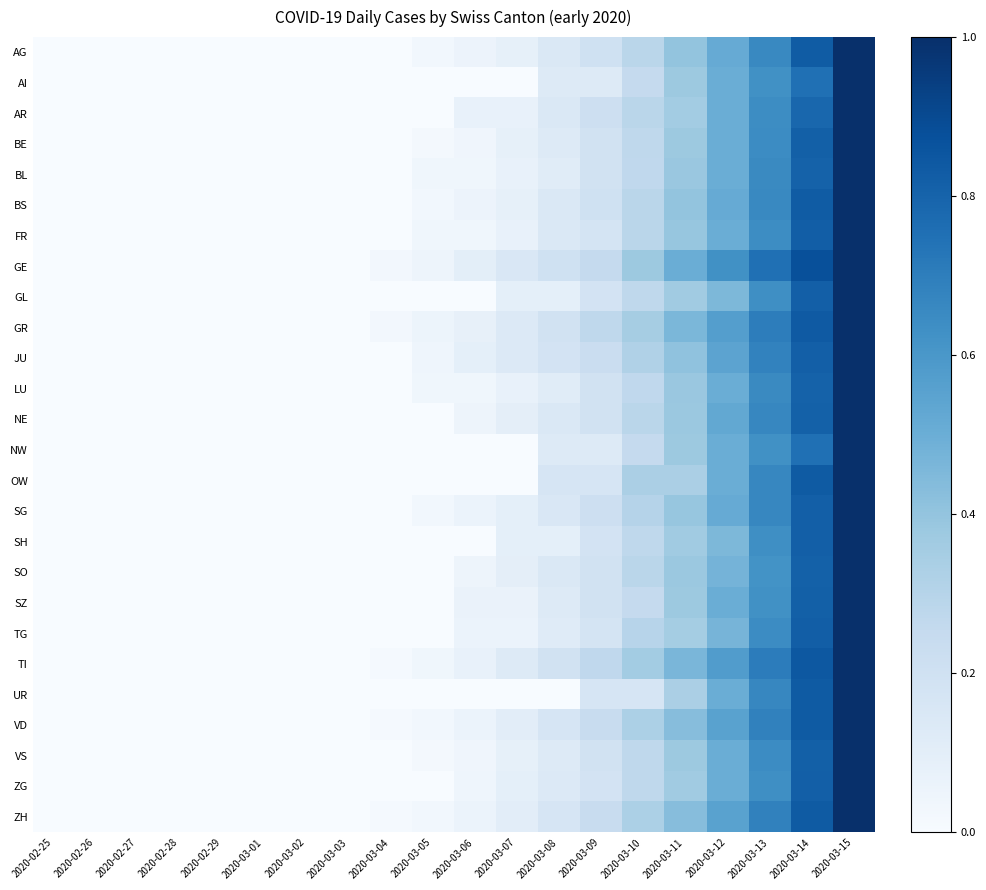

Reading left to right, extract all data points from this chart.

AG: 2020-02-25=0.0	2020-02-26=0.0	2020-02-27=0.0	2020-02-28=0.0	2020-02-29=0.0	2020-03-01=0.0	2020-03-02=0.0	2020-03-03=0.0	2020-03-04=0.0	2020-03-05=0.0	2020-03-06=0.1	2020-03-07=0.1	2020-03-08=0.1	2020-03-09=0.2	2020-03-10=0.3	2020-03-11=0.4	2020-03-12=0.5	2020-03-13=0.7	2020-03-14=0.8	2020-03-15=1.0
AI: 2020-02-25=0.0	2020-02-26=0.0	2020-02-27=0.0	2020-02-28=0.0	2020-02-29=0.0	2020-03-01=0.0	2020-03-02=0.0	2020-03-03=0.0	2020-03-04=0.0	2020-03-05=0.0	2020-03-06=0.0	2020-03-07=0.0	2020-03-08=0.1	2020-03-09=0.1	2020-03-10=0.2	2020-03-11=0.4	2020-03-12=0.5	2020-03-13=0.6	2020-03-14=0.8	2020-03-15=1.0
AR: 2020-02-25=0.0	2020-02-26=0.0	2020-02-27=0.0	2020-02-28=0.0	2020-02-29=0.0	2020-03-01=0.0	2020-03-02=0.0	2020-03-03=0.0	2020-03-04=0.0	2020-03-05=0.0	2020-03-06=0.1	2020-03-07=0.1	2020-03-08=0.1	2020-03-09=0.2	2020-03-10=0.3	2020-03-11=0.4	2020-03-12=0.5	2020-03-13=0.6	2020-03-14=0.8	2020-03-15=1.0
BE: 2020-02-25=0.0	2020-02-26=0.0	2020-02-27=0.0	2020-02-28=0.0	2020-02-29=0.0	2020-03-01=0.0	2020-03-02=0.0	2020-03-03=0.0	2020-03-04=0.0	2020-03-05=0.0	2020-03-06=0.0	2020-03-07=0.1	2020-03-08=0.1	2020-03-09=0.2	2020-03-10=0.3	2020-03-11=0.4	2020-03-12=0.5	2020-03-13=0.6	2020-03-14=0.8	2020-03-15=1.0
BL: 2020-02-25=0.0	2020-02-26=0.0	2020-02-27=0.0	2020-02-28=0.0	2020-02-29=0.0	2020-03-01=0.0	2020-03-02=0.0	2020-03-03=0.0	2020-03-04=0.0	2020-03-05=0.0	2020-03-06=0.0	2020-03-07=0.1	2020-03-08=0.1	2020-03-09=0.2	2020-03-10=0.3	2020-03-11=0.4	2020-03-12=0.5	2020-03-13=0.7	2020-03-14=0.8	2020-03-15=1.0
BS: 2020-02-25=0.0	2020-02-26=0.0	2020-02-27=0.0	2020-02-28=0.0	2020-02-29=0.0	2020-03-01=0.0	2020-03-02=0.0	2020-03-03=0.0	2020-03-04=0.0	2020-03-05=0.0	2020-03-06=0.1	2020-03-07=0.1	2020-03-08=0.1	2020-03-09=0.2	2020-03-10=0.3	2020-03-11=0.4	2020-03-12=0.5	2020-03-13=0.7	2020-03-14=0.8	2020-03-15=1.0
FR: 2020-02-25=0.0	2020-02-26=0.0	2020-02-27=0.0	2020-02-28=0.0	2020-02-29=0.0	2020-03-01=0.0	2020-03-02=0.0	2020-03-03=0.0	2020-03-04=0.0	2020-03-05=0.0	2020-03-06=0.0	2020-03-07=0.1	2020-03-08=0.1	2020-03-09=0.2	2020-03-10=0.3	2020-03-11=0.4	2020-03-12=0.5	2020-03-13=0.6	2020-03-14=0.8	2020-03-15=1.0
GE: 2020-02-25=0.0	2020-02-26=0.0	2020-02-27=0.0	2020-02-28=0.0	2020-02-29=0.0	2020-03-01=0.0	2020-03-02=0.0	2020-03-03=0.0	2020-03-04=0.0	2020-03-05=0.1	2020-03-06=0.1	2020-03-07=0.1	2020-03-08=0.2	2020-03-09=0.2	2020-03-10=0.4	2020-03-11=0.5	2020-03-12=0.6	2020-03-13=0.8	2020-03-14=0.9	2020-03-15=1.0
GL: 2020-02-25=0.0	2020-02-26=0.0	2020-02-27=0.0	2020-02-28=0.0	2020-02-29=0.0	2020-03-01=0.0	2020-03-02=0.0	2020-03-03=0.0	2020-03-04=0.0	2020-03-05=0.0	2020-03-06=0.0	2020-03-07=0.1	2020-03-08=0.1	2020-03-09=0.2	2020-03-10=0.3	2020-03-11=0.4	2020-03-12=0.5	2020-03-13=0.6	2020-03-14=0.8	2020-03-15=1.0
GR: 2020-02-25=0.0	2020-02-26=0.0	2020-02-27=0.0	2020-02-28=0.0	2020-02-29=0.0	2020-03-01=0.0	2020-03-02=0.0	2020-03-03=0.0	2020-03-04=0.0	2020-03-05=0.1	2020-03-06=0.1	2020-03-07=0.1	2020-03-08=0.2	2020-03-09=0.3	2020-03-10=0.4	2020-03-11=0.5	2020-03-12=0.6	2020-03-13=0.7	2020-03-14=0.8	2020-03-15=1.0
JU: 2020-02-25=0.0	2020-02-26=0.0	2020-02-27=0.0	2020-02-28=0.0	2020-02-29=0.0	2020-03-01=0.0	2020-03-02=0.0	2020-03-03=0.0	2020-03-04=0.0	2020-03-05=0.0	2020-03-06=0.1	2020-03-07=0.1	2020-03-08=0.2	2020-03-09=0.2	2020-03-10=0.3	2020-03-11=0.4	2020-03-12=0.5	2020-03-13=0.7	2020-03-14=0.8	2020-03-15=1.0
LU: 2020-02-25=0.0	2020-02-26=0.0	2020-02-27=0.0	2020-02-28=0.0	2020-02-29=0.0	2020-03-01=0.0	2020-03-02=0.0	2020-03-03=0.0	2020-03-04=0.0	2020-03-05=0.0	2020-03-06=0.0	2020-03-07=0.1	2020-03-08=0.1	2020-03-09=0.2	2020-03-10=0.3	2020-03-11=0.4	2020-03-12=0.5	2020-03-13=0.7	2020-03-14=0.8	2020-03-15=1.0
NE: 2020-02-25=0.0	2020-02-26=0.0	2020-02-27=0.0	2020-02-28=0.0	2020-02-29=0.0	2020-03-01=0.0	2020-03-02=0.0	2020-03-03=0.0	2020-03-04=0.0	2020-03-05=0.0	2020-03-06=0.0	2020-03-07=0.1	2020-03-08=0.1	2020-03-09=0.2	2020-03-10=0.3	2020-03-11=0.4	2020-03-12=0.5	2020-03-13=0.7	2020-03-14=0.8	2020-03-15=1.0
NW: 2020-02-25=0.0	2020-02-26=0.0	2020-02-27=0.0	2020-02-28=0.0	2020-02-29=0.0	2020-03-01=0.0	2020-03-02=0.0	2020-03-03=0.0	2020-03-04=0.0	2020-03-05=0.0	2020-03-06=0.0	2020-03-07=0.0	2020-03-08=0.1	2020-03-09=0.1	2020-03-10=0.2	2020-03-11=0.4	2020-03-12=0.5	2020-03-13=0.6	2020-03-14=0.8	2020-03-15=1.0
OW: 2020-02-25=0.0	2020-02-26=0.0	2020-02-27=0.0	2020-02-28=0.0	2020-02-29=0.0	2020-03-01=0.0	2020-03-02=0.0	2020-03-03=0.0	2020-03-04=0.0	2020-03-05=0.0	2020-03-06=0.0	2020-03-07=0.0	2020-03-08=0.2	2020-03-09=0.2	2020-03-10=0.3	2020-03-11=0.3	2020-03-12=0.5	2020-03-13=0.7	2020-03-14=0.8	2020-03-15=1.0
SG: 2020-02-25=0.0	2020-02-26=0.0	2020-02-27=0.0	2020-02-28=0.0	2020-02-29=0.0	2020-03-01=0.0	2020-03-02=0.0	2020-03-03=0.0	2020-03-04=0.0	2020-03-05=0.0	2020-03-06=0.1	2020-03-07=0.1	2020-03-08=0.2	2020-03-09=0.2	2020-03-10=0.3	2020-03-11=0.4	2020-03-12=0.5	2020-03-13=0.7	2020-03-14=0.8	2020-03-15=1.0
SH: 2020-02-25=0.0	2020-02-26=0.0	2020-02-27=0.0	2020-02-28=0.0	2020-02-29=0.0	2020-03-01=0.0	2020-03-02=0.0	2020-03-03=0.0	2020-03-04=0.0	2020-03-05=0.0	2020-03-06=0.0	2020-03-07=0.1	2020-03-08=0.1	2020-03-09=0.2	2020-03-10=0.3	2020-03-11=0.4	2020-03-12=0.5	2020-03-13=0.6	2020-03-14=0.8	2020-03-15=1.0
SO: 2020-02-25=0.0	2020-02-26=0.0	2020-02-27=0.0	2020-02-28=0.0	2020-02-29=0.0	2020-03-01=0.0	2020-03-02=0.0	2020-03-03=0.0	2020-03-04=0.0	2020-03-05=0.0	2020-03-06=0.0	2020-03-07=0.1	2020-03-08=0.1	2020-03-09=0.2	2020-03-10=0.3	2020-03-11=0.4	2020-03-12=0.5	2020-03-13=0.6	2020-03-14=0.8	2020-03-15=1.0
SZ: 2020-02-25=0.0	2020-02-26=0.0	2020-02-27=0.0	2020-02-28=0.0	2020-02-29=0.0	2020-03-01=0.0	2020-03-02=0.0	2020-03-03=0.0	2020-03-04=0.0	2020-03-05=0.0	2020-03-06=0.1	2020-03-07=0.1	2020-03-08=0.1	2020-03-09=0.2	2020-03-10=0.2	2020-03-11=0.4	2020-03-12=0.5	2020-03-13=0.6	2020-03-14=0.8	2020-03-15=1.0
TG: 2020-02-25=0.0	2020-02-26=0.0	2020-02-27=0.0	2020-02-28=0.0	2020-02-29=0.0	2020-03-01=0.0	2020-03-02=0.0	2020-03-03=0.0	2020-03-04=0.0	2020-03-05=0.0	2020-03-06=0.1	2020-03-07=0.1	2020-03-08=0.1	2020-03-09=0.2	2020-03-10=0.3	2020-03-11=0.4	2020-03-12=0.5	2020-03-13=0.6	2020-03-14=0.8	2020-03-15=1.0
TI: 2020-02-25=0.0	2020-02-26=0.0	2020-02-27=0.0	2020-02-28=0.0	2020-02-29=0.0	2020-03-01=0.0	2020-03-02=0.0	2020-03-03=0.0	2020-03-04=0.0	2020-03-05=0.0	2020-03-06=0.1	2020-03-07=0.1	2020-03-08=0.2	2020-03-09=0.3	2020-03-10=0.4	2020-03-11=0.5	2020-03-12=0.6	2020-03-13=0.7	2020-03-14=0.8	2020-03-15=1.0
UR: 2020-02-25=0.0	2020-02-26=0.0	2020-02-27=0.0	2020-02-28=0.0	2020-02-29=0.0	2020-03-01=0.0	2020-03-02=0.0	2020-03-03=0.0	2020-03-04=0.0	2020-03-05=0.0	2020-03-06=0.0	2020-03-07=0.0	2020-03-08=0.0	2020-03-09=0.2	2020-03-10=0.2	2020-03-11=0.3	2020-03-12=0.5	2020-03-13=0.7	2020-03-14=0.8	2020-03-15=1.0
VD: 2020-02-25=0.0	2020-02-26=0.0	2020-02-27=0.0	2020-02-28=0.0	2020-02-29=0.0	2020-03-01=0.0	2020-03-02=0.0	2020-03-03=0.0	2020-03-04=0.0	2020-03-05=0.0	2020-03-06=0.1	2020-03-07=0.1	2020-03-08=0.2	2020-03-09=0.2	2020-03-10=0.3	2020-03-11=0.4	2020-03-12=0.6	2020-03-13=0.7	2020-03-14=0.8	2020-03-15=1.0
VS: 2020-02-25=0.0	2020-02-26=0.0	2020-02-27=0.0	2020-02-28=0.0	2020-02-29=0.0	2020-03-01=0.0	2020-03-02=0.0	2020-03-03=0.0	2020-03-04=0.0	2020-03-05=0.0	2020-03-06=0.0	2020-03-07=0.1	2020-03-08=0.1	2020-03-09=0.2	2020-03-10=0.3	2020-03-11=0.4	2020-03-12=0.5	2020-03-13=0.6	2020-03-14=0.8	2020-03-15=1.0
ZG: 2020-02-25=0.0	2020-02-26=0.0	2020-02-27=0.0	2020-02-28=0.0	2020-02-29=0.0	2020-03-01=0.0	2020-03-02=0.0	2020-03-03=0.0	2020-03-04=0.0	2020-03-05=0.0	2020-03-06=0.0	2020-03-07=0.1	2020-03-08=0.1	2020-03-09=0.2	2020-03-10=0.3	2020-03-11=0.4	2020-03-12=0.5	2020-03-13=0.6	2020-03-14=0.8	2020-03-15=1.0
ZH: 2020-02-25=0.0	2020-02-26=0.0	2020-02-27=0.0	2020-02-28=0.0	2020-02-29=0.0	2020-03-01=0.0	2020-03-02=0.0	2020-03-03=0.0	2020-03-04=0.0	2020-03-05=0.0	2020-03-06=0.1	2020-03-07=0.1	2020-03-08=0.2	2020-03-09=0.2	2020-03-10=0.3	2020-03-11=0.4	2020-03-12=0.6	2020-03-13=0.7	2020-03-14=0.8	2020-03-15=1.0